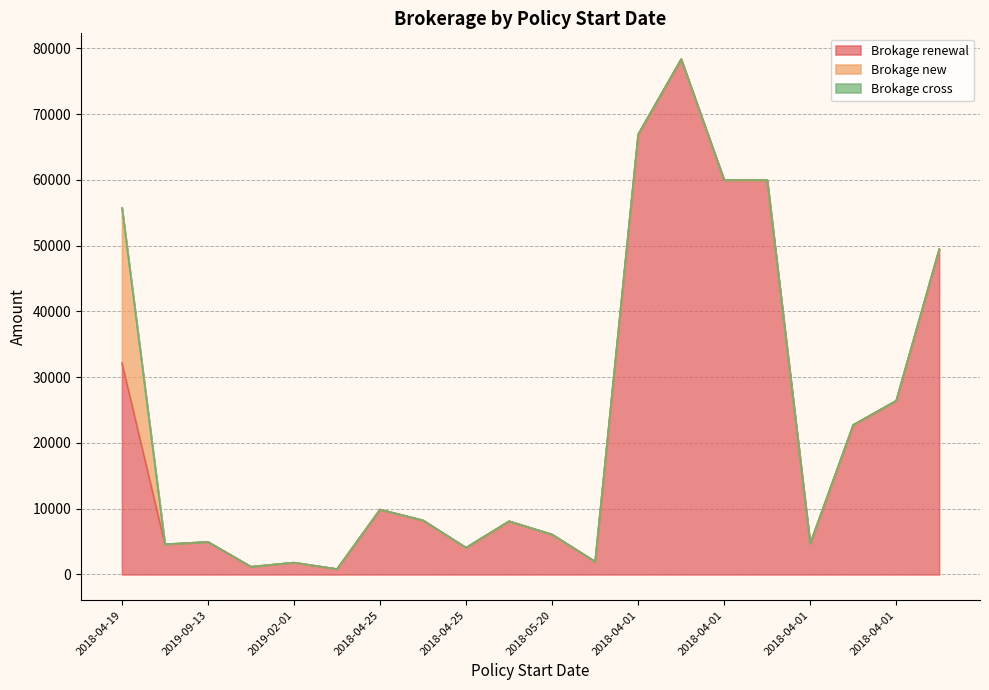

True or false: Brokage new and Brokage renewal intersect in this chart.

False